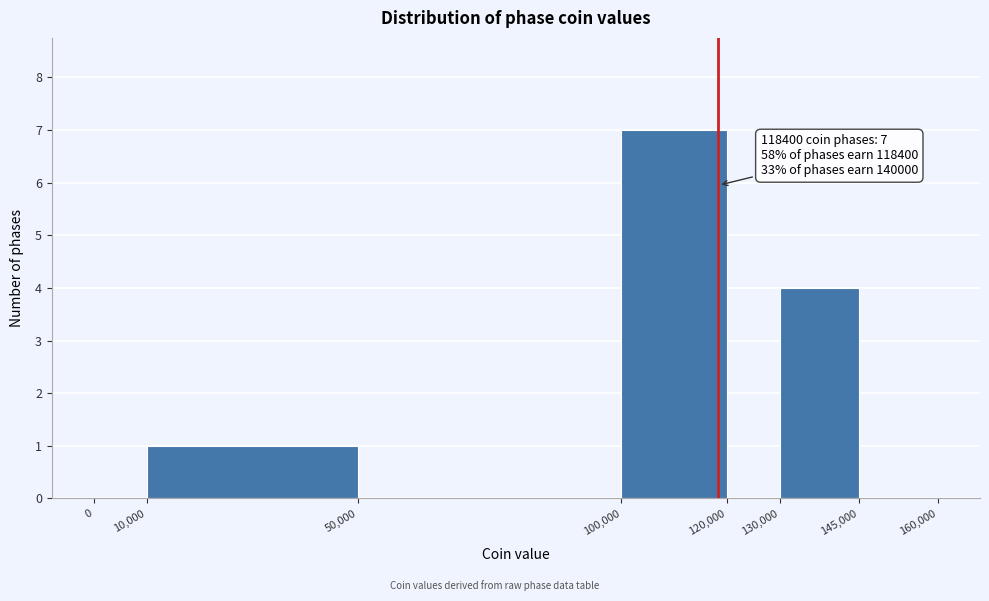

Which range on the x-axis has the tallest bar?

100,000 to 120,000